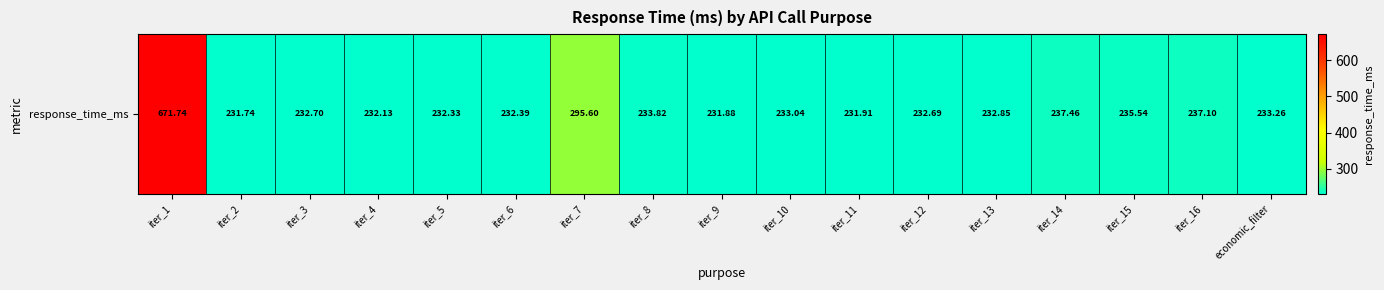

Which has a higher value, iter_3 or iter_8?

iter_8